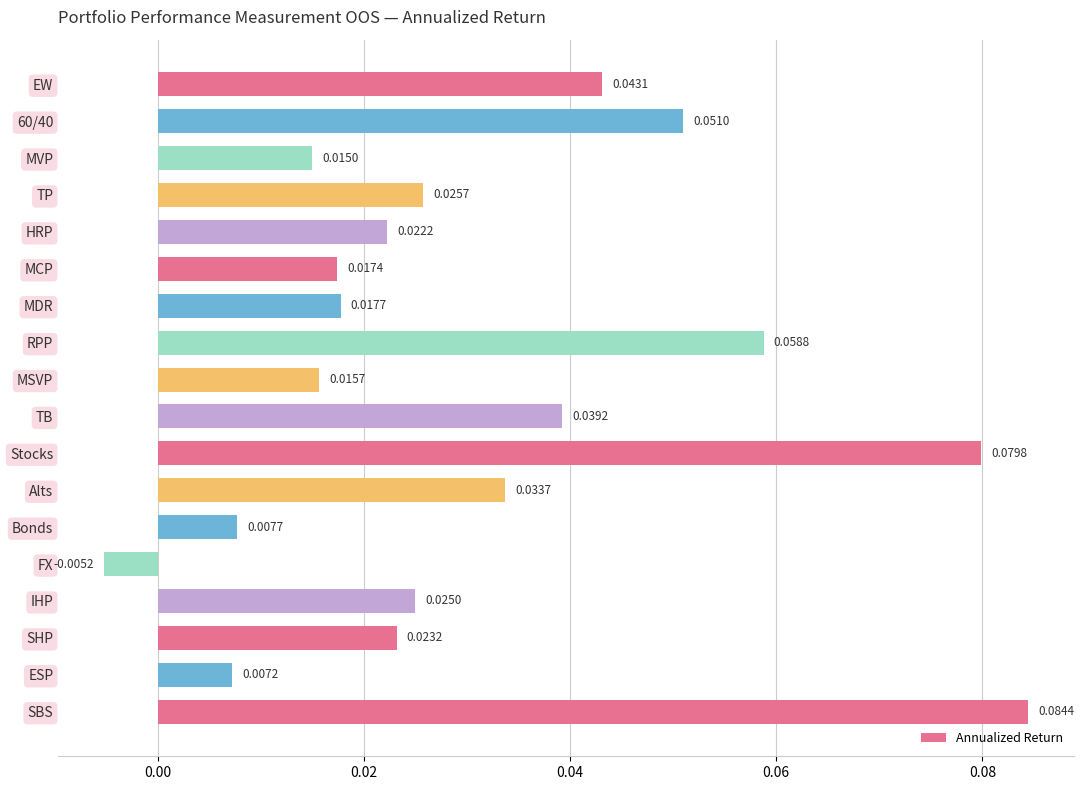

How many bars are there in total?

18